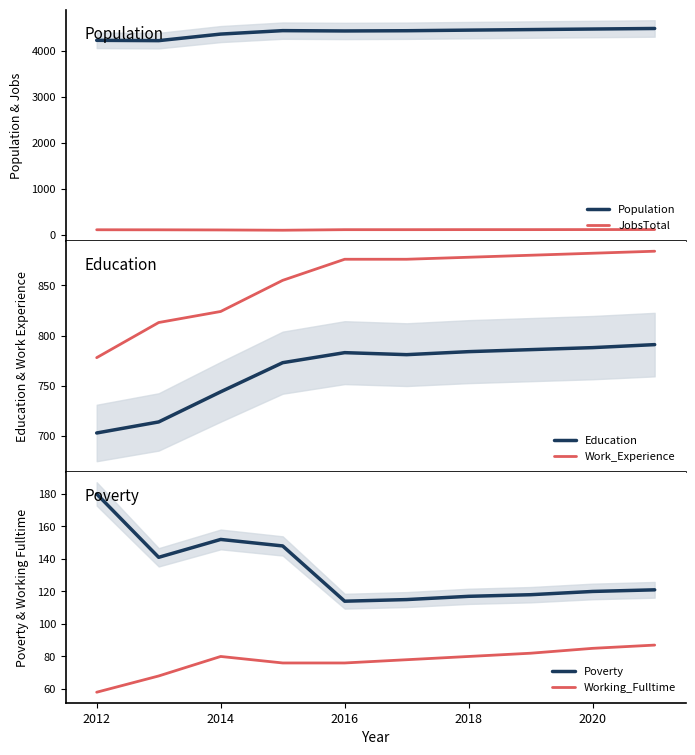

What is the lowest value of the Poverty series?

114